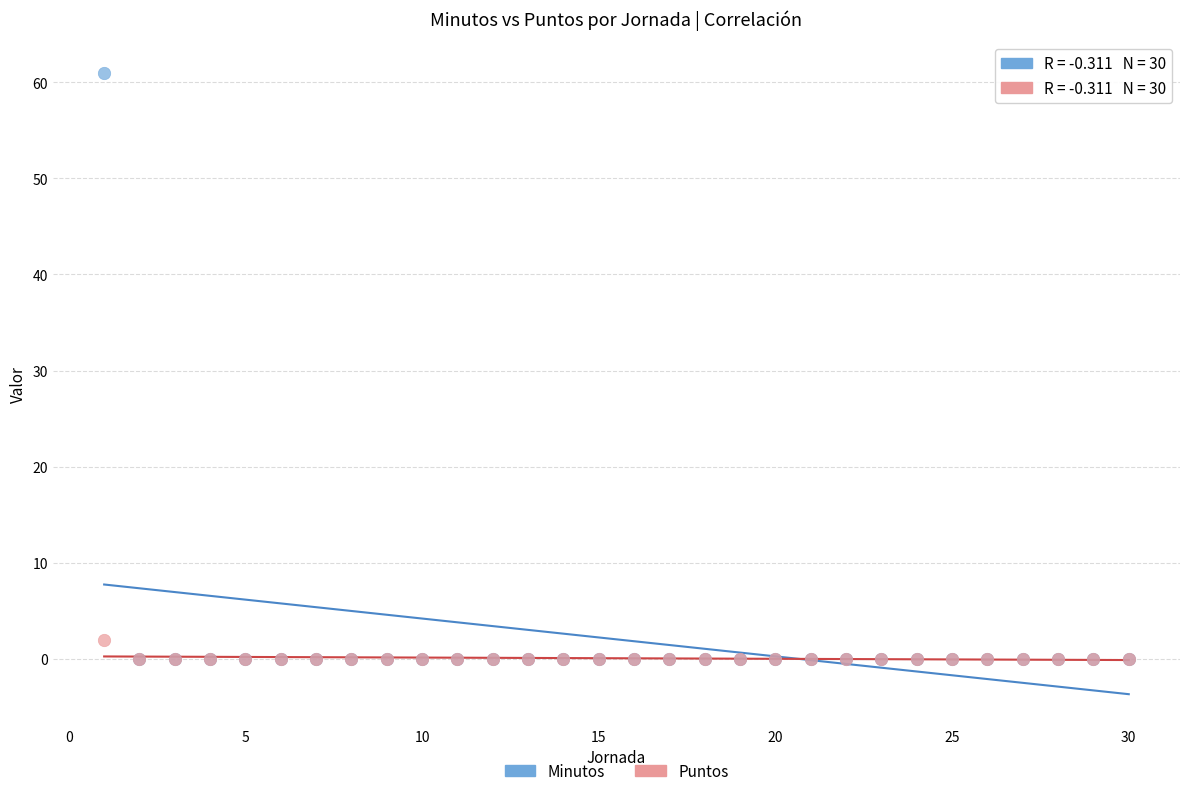

Which series reaches the maximum Y coordinate?

Minutos